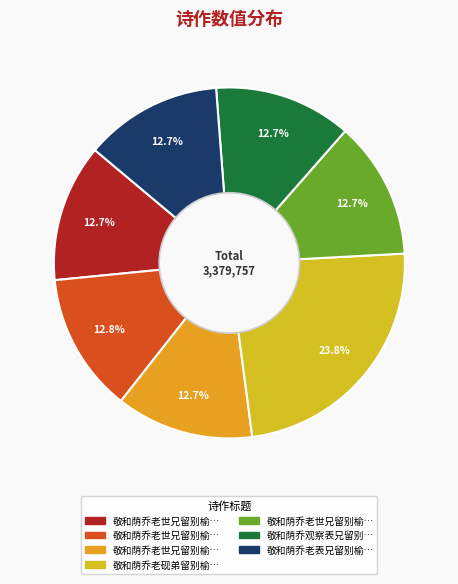

How many slices are in this pie chart?

7